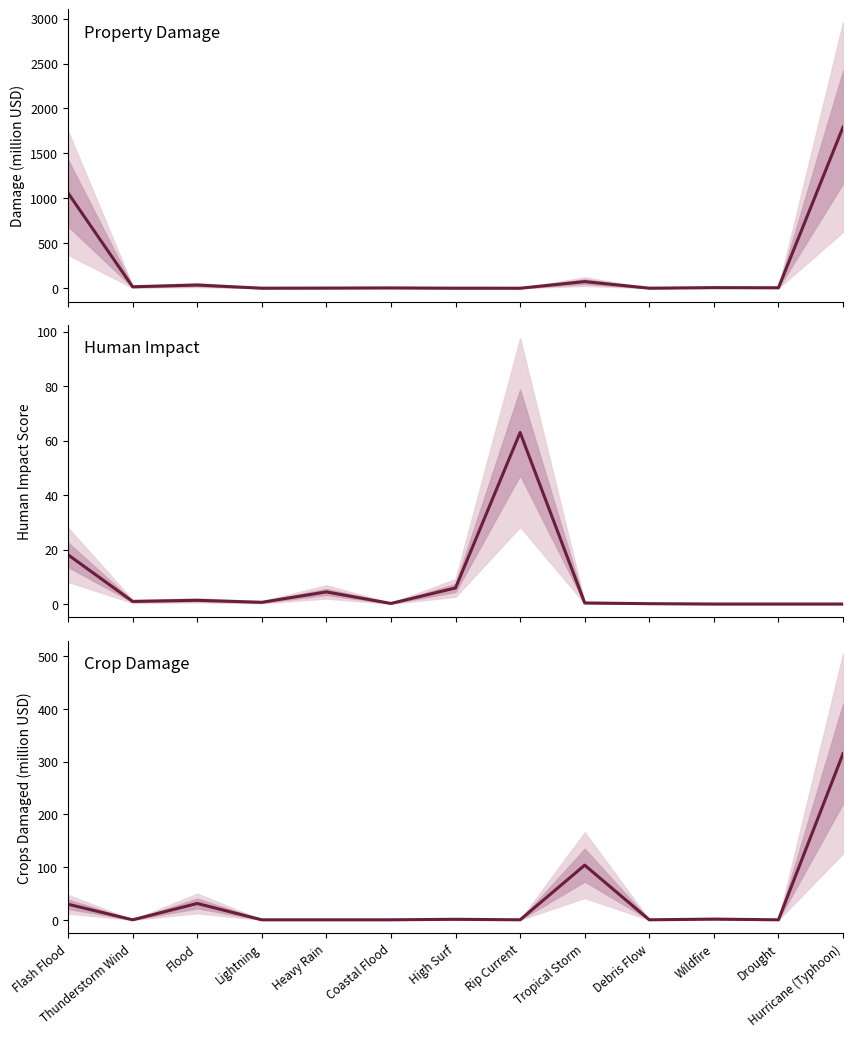

What is the total value across all series at Thunderstorm Wind?

17.1